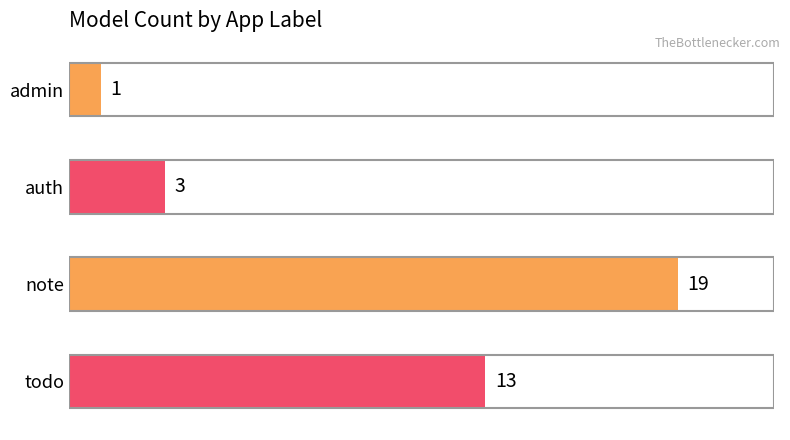

True or false: the data shows 13 at todo.

True